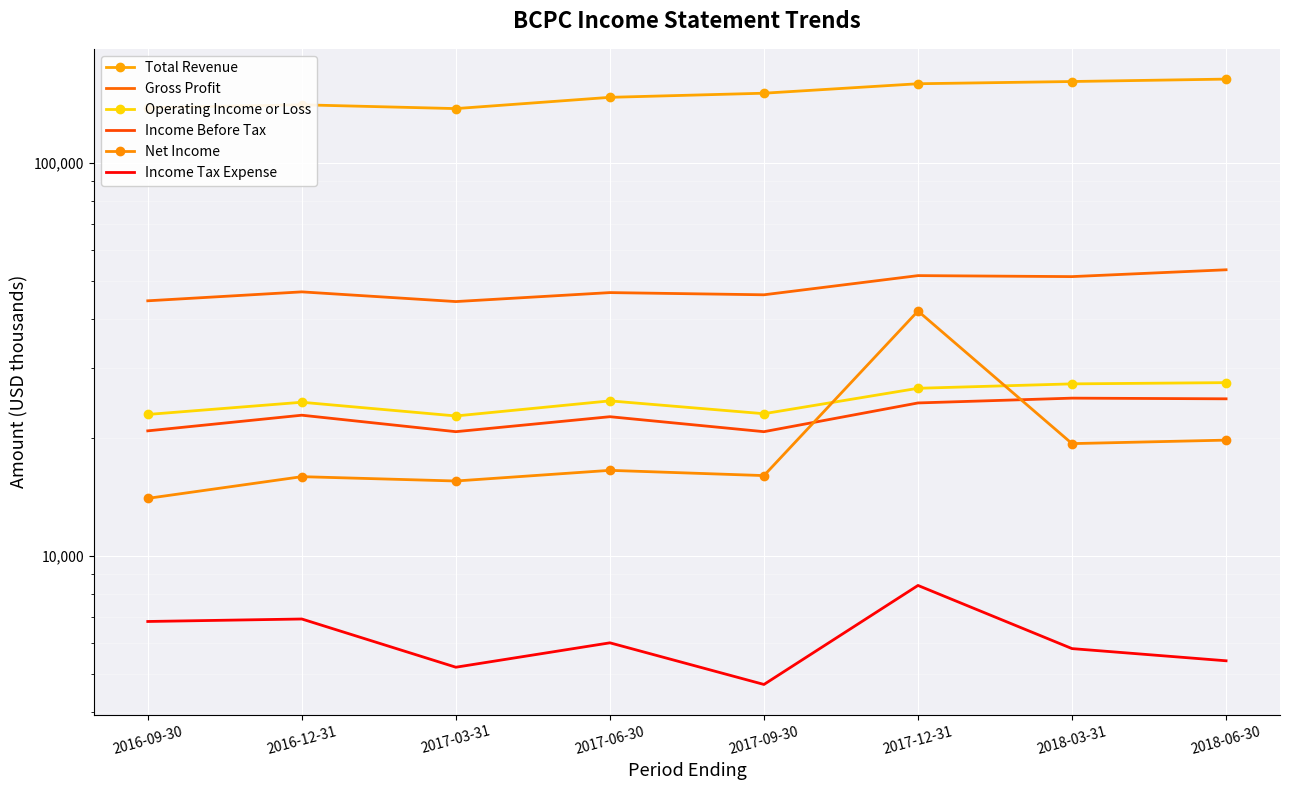

What is the label of the 5th point from the right?

2017-06-30